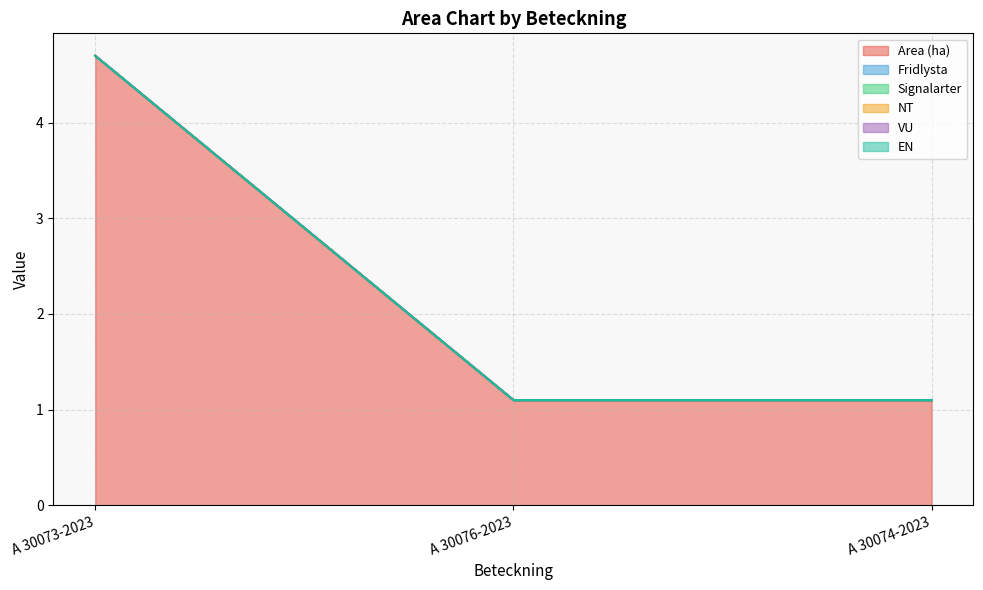

True or false: EN has a value of 0.0 at A 30073-2023.

True